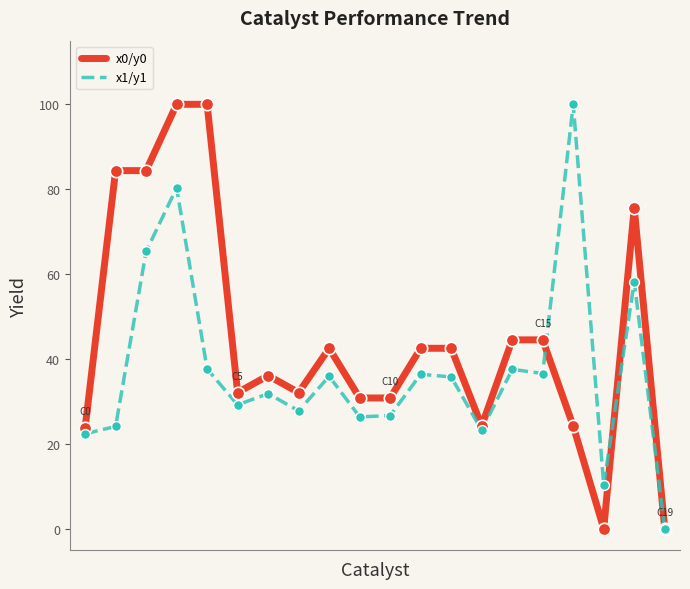

Which series has the largest total across all categories?

x0/y0